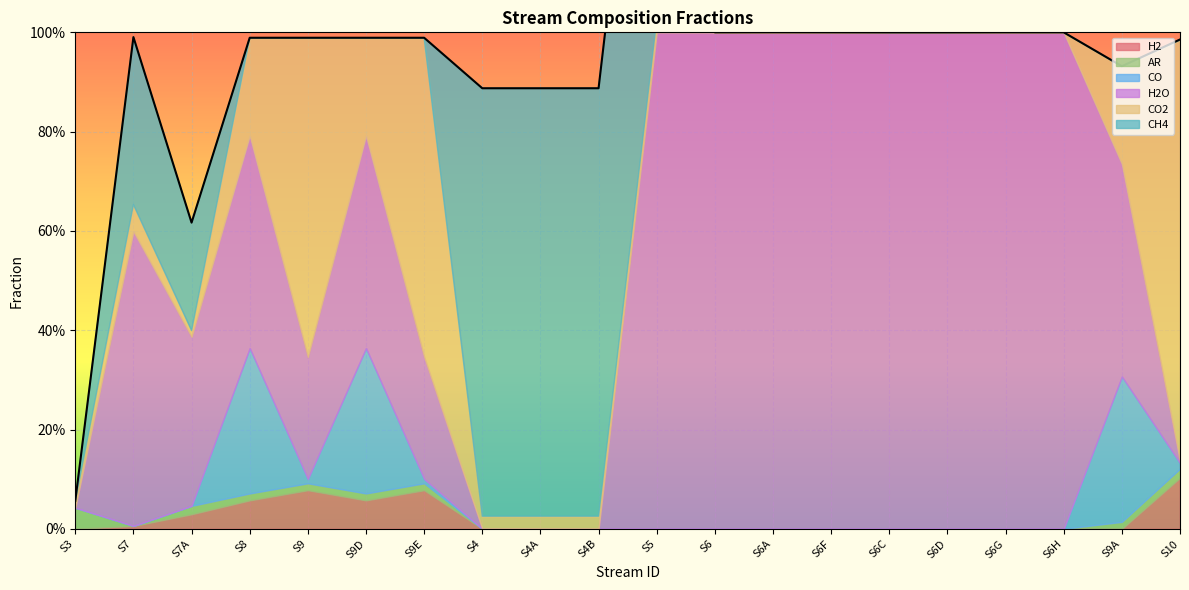

What is the label of the 13th point from the right?

S4